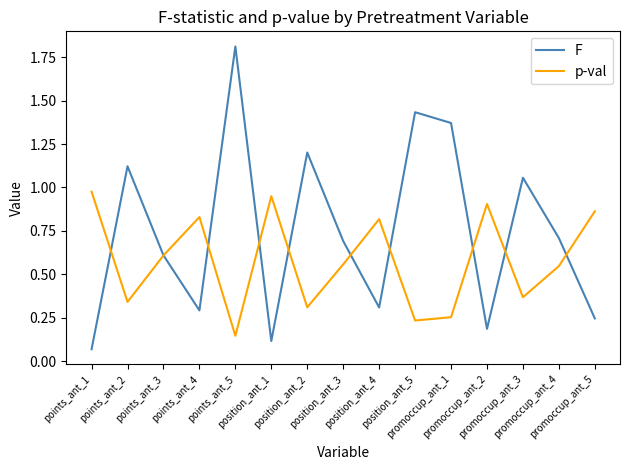

Which series has the largest total across all categories?

F